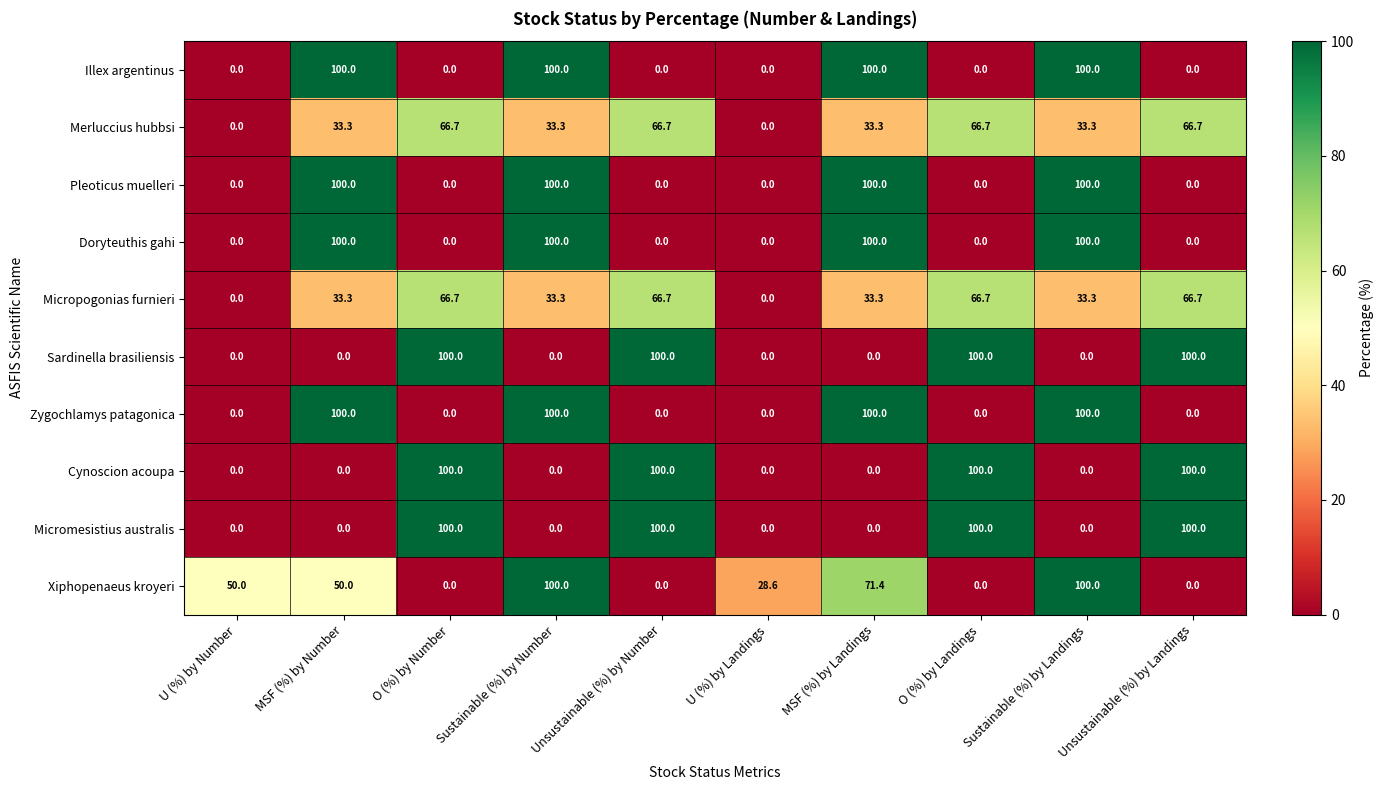

How many data points in Zygochlamys patagonica are above 0?

4